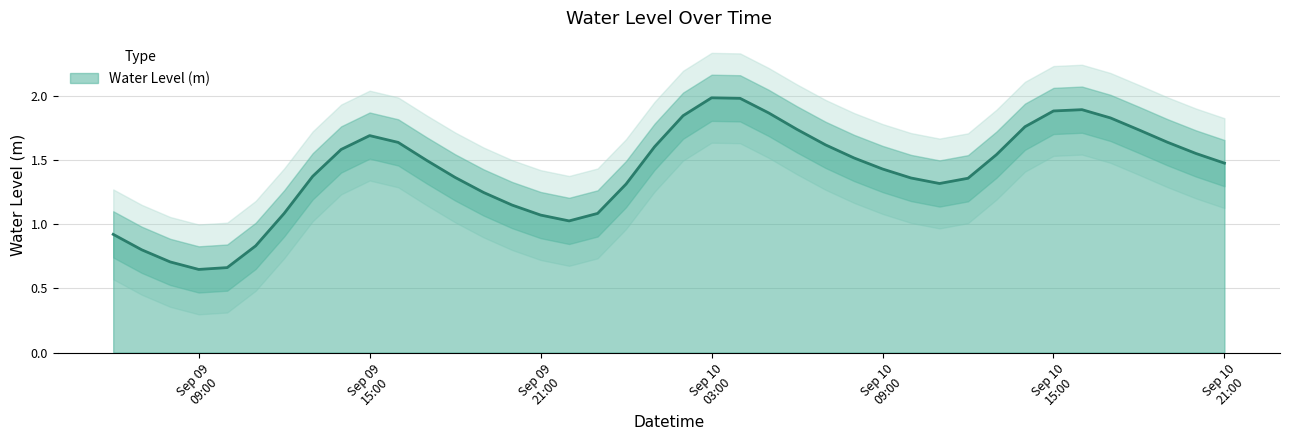

What is the difference between the maximum and minimum values?

1.3